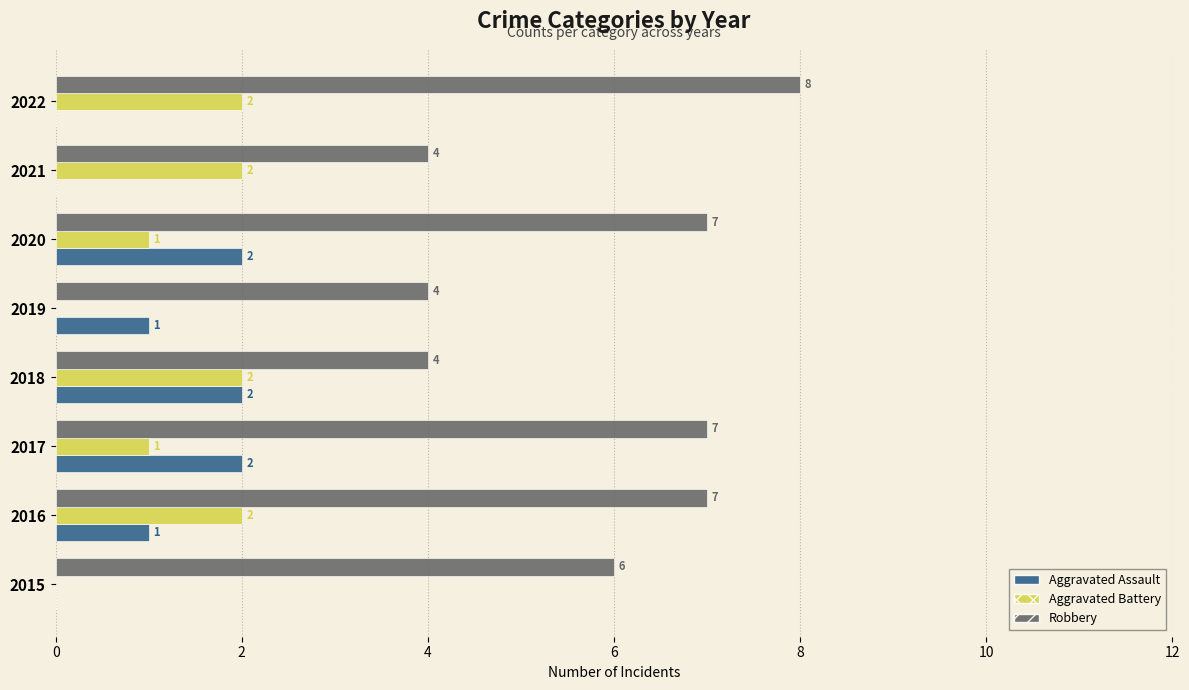

What value does the Robbery series have at 2016?

7